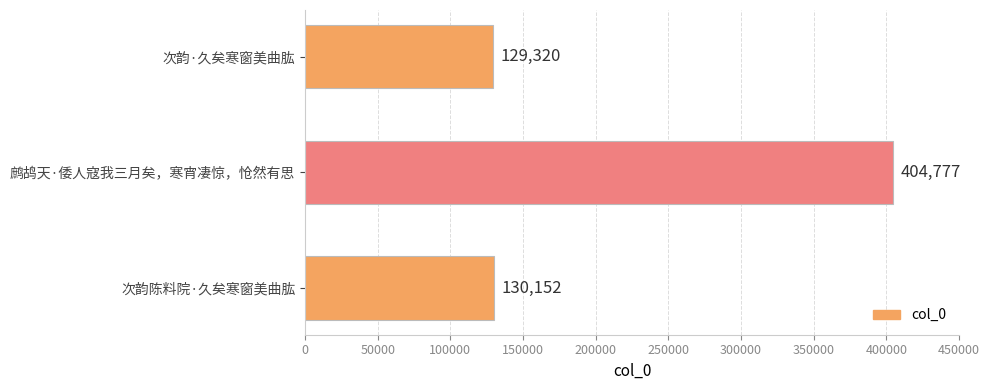

Which label corresponds to the smallest value in the chart?

次韵·久矣寒窗美曲肱